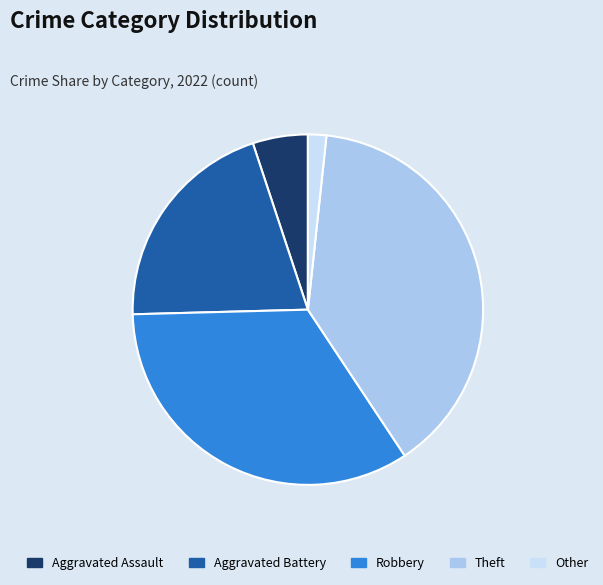

What is the largest slice in the pie chart?

Theft